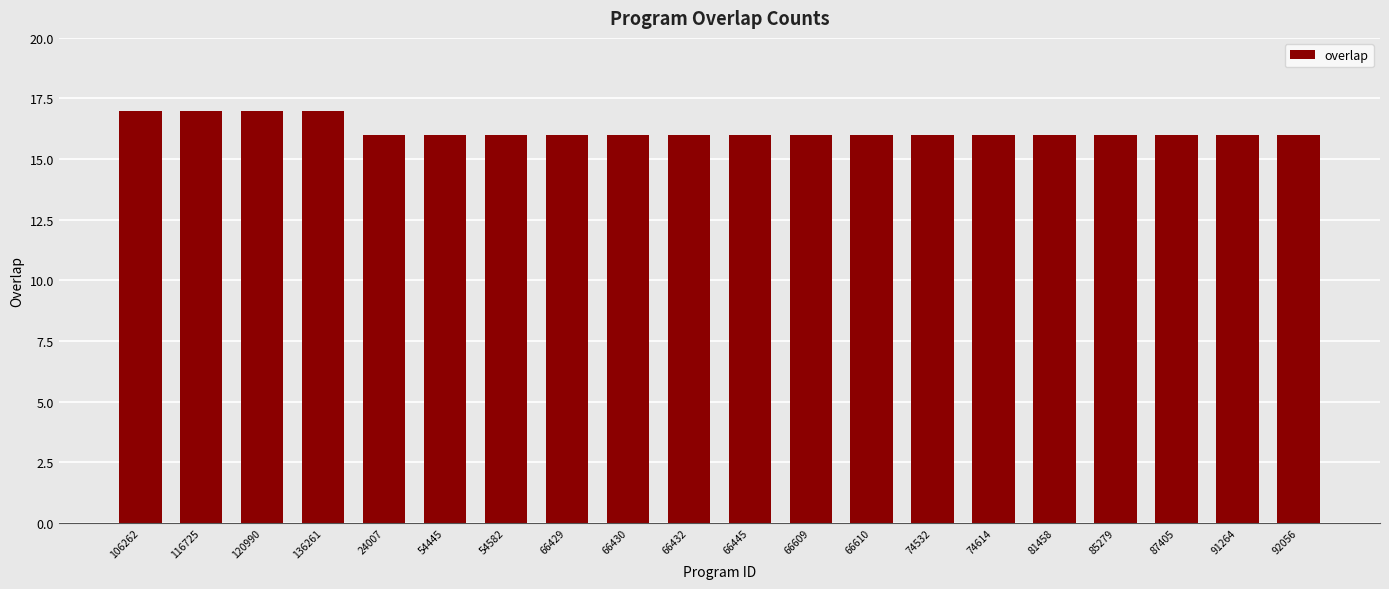

Is it true that the value at 74532 is 22?

False